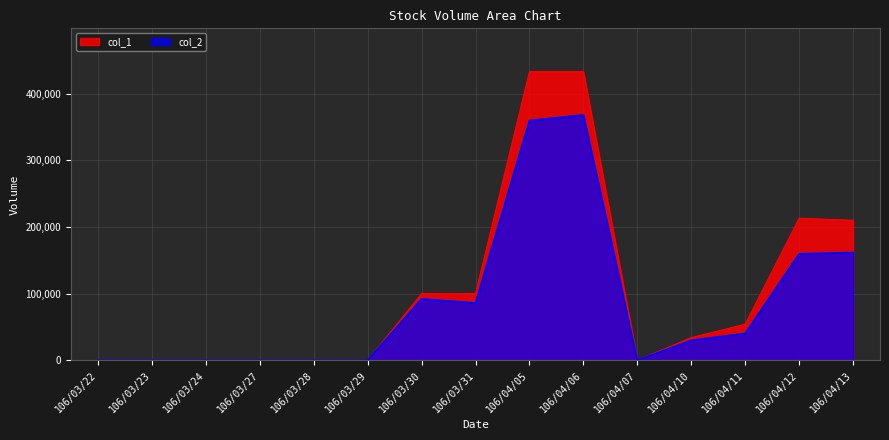

At which category does col_1 reach its first local valley?

106/04/07